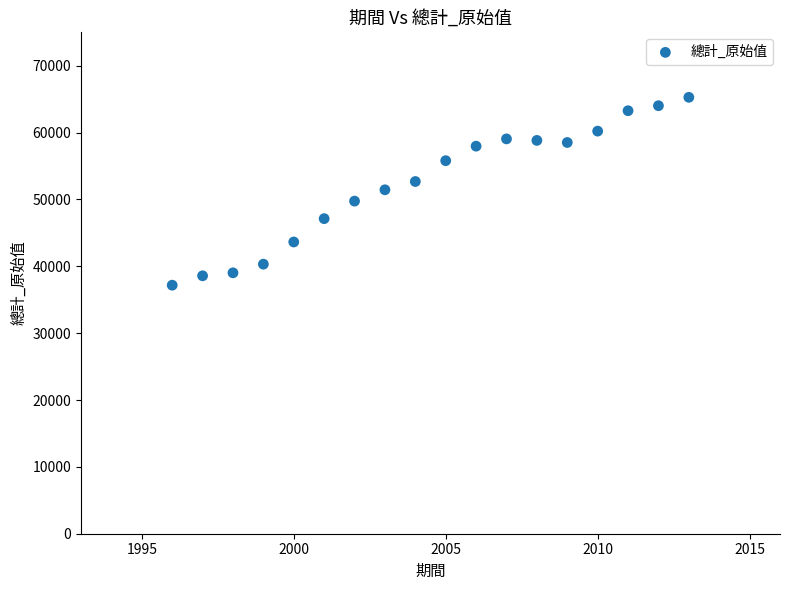

What is the range of Y values (max minus min)?

28104